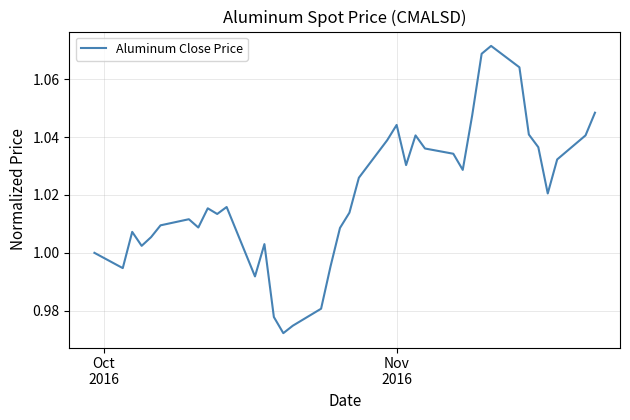

How many categories are shown in the chart?

38